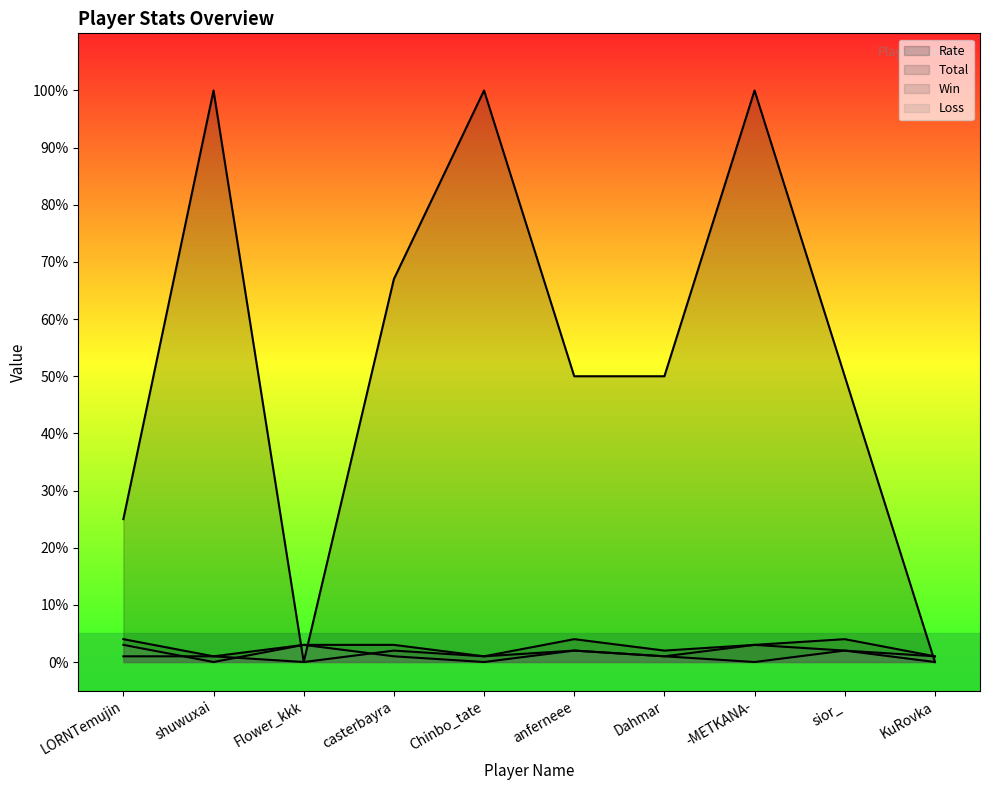

Which category has the lowest value in the Win series?

Flower_kkk